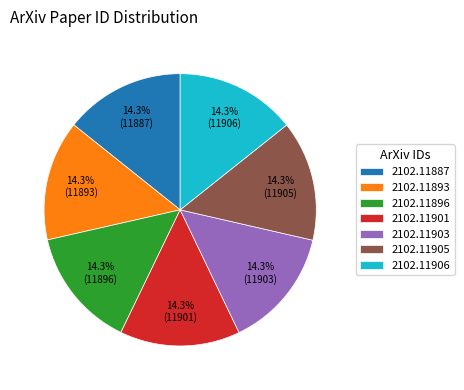

What is the ratio of the value at 2102.11905 to the value at 2102.11903?

1.0